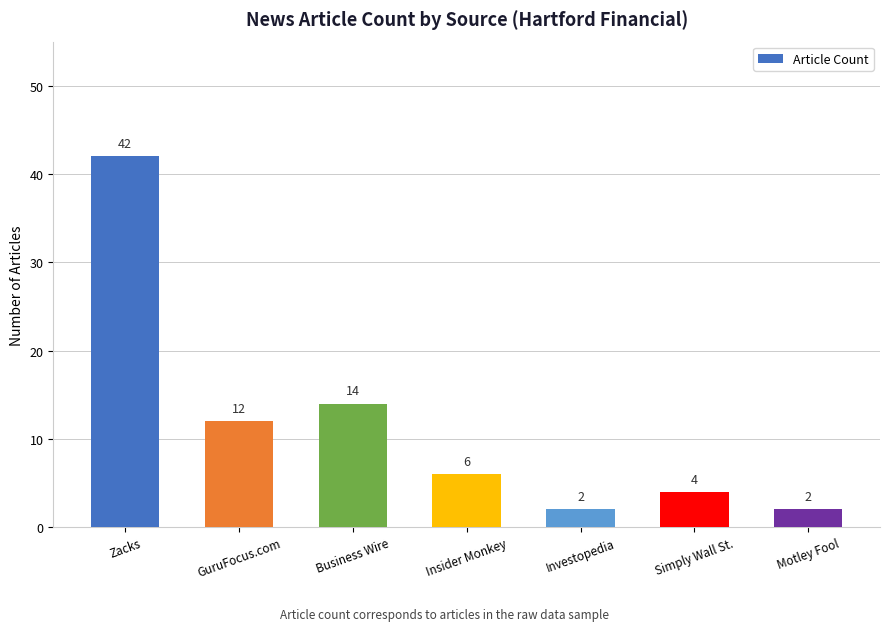

What value does the data have at Simply Wall St.?

4